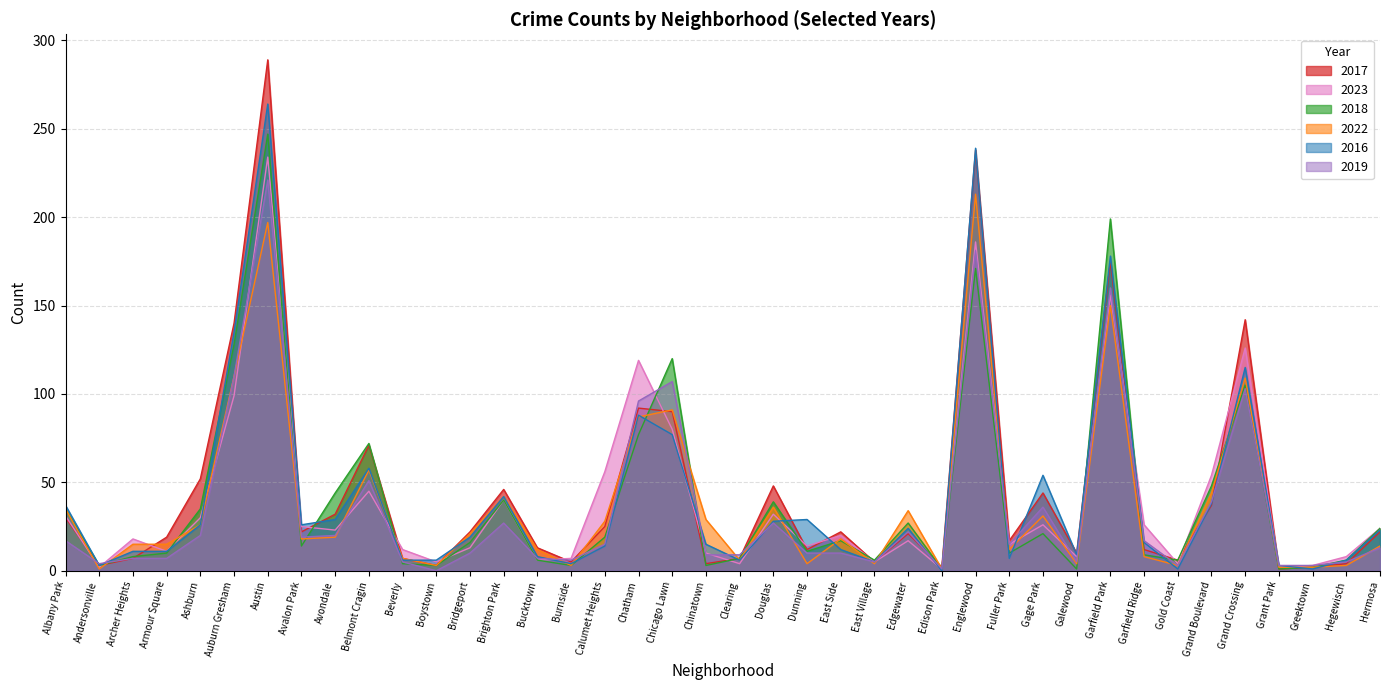

What is the label of the 13th point from the right?

Englewood